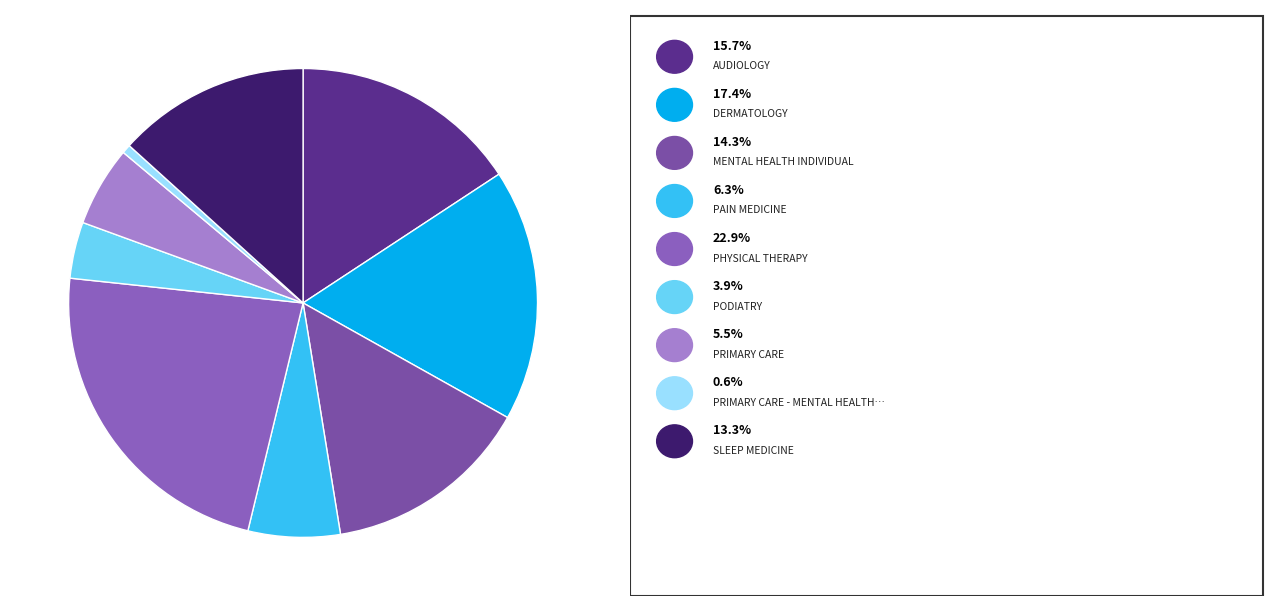

How many slices are in this pie chart?

9